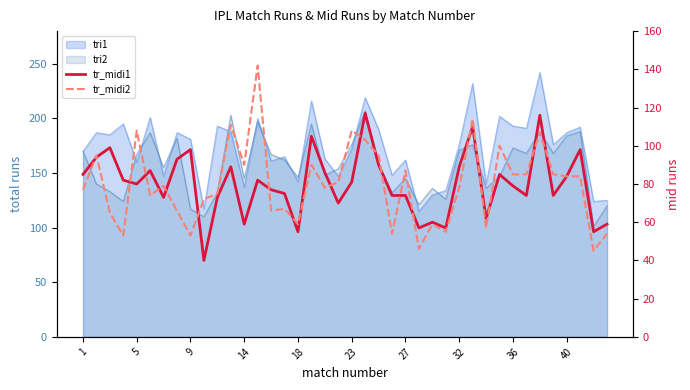

What is the smallest value displayed?

40